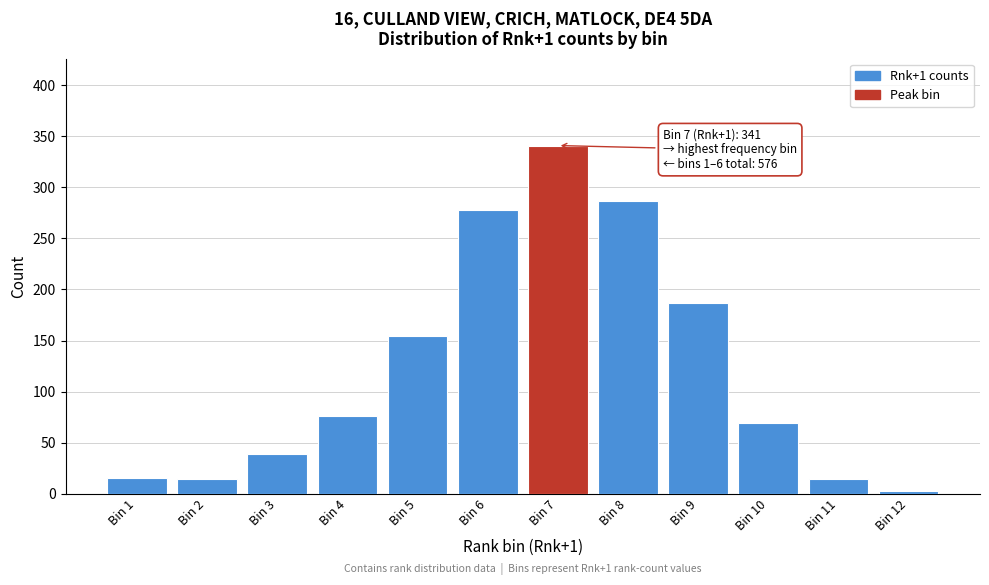

Between Bin 9 and Bin 2, which is larger?

Bin 9